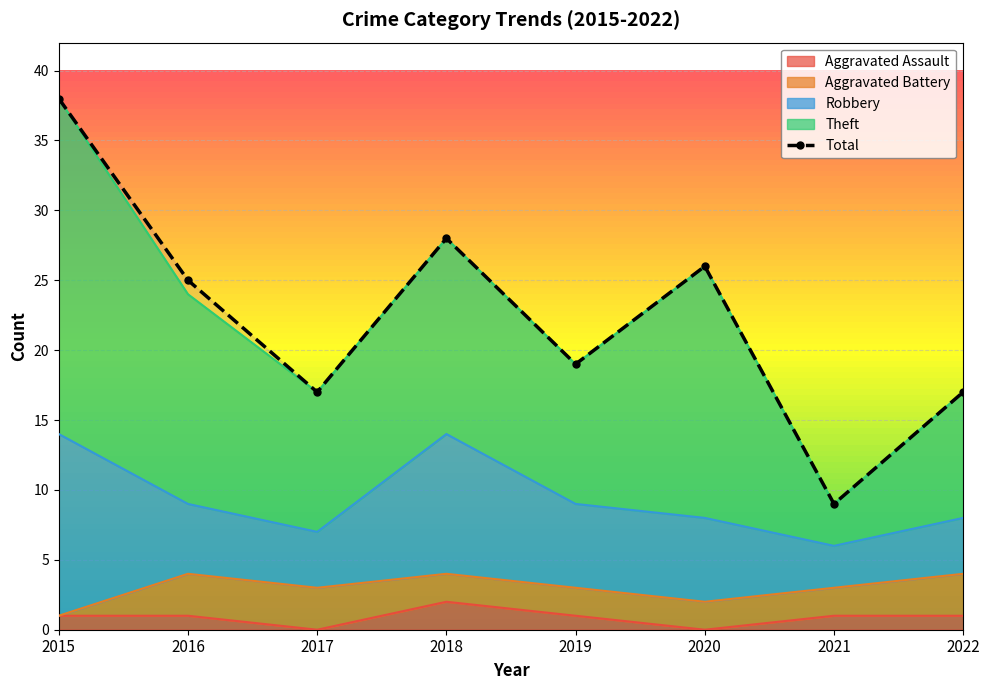

How many interior local valleys does the Theft series have?

3